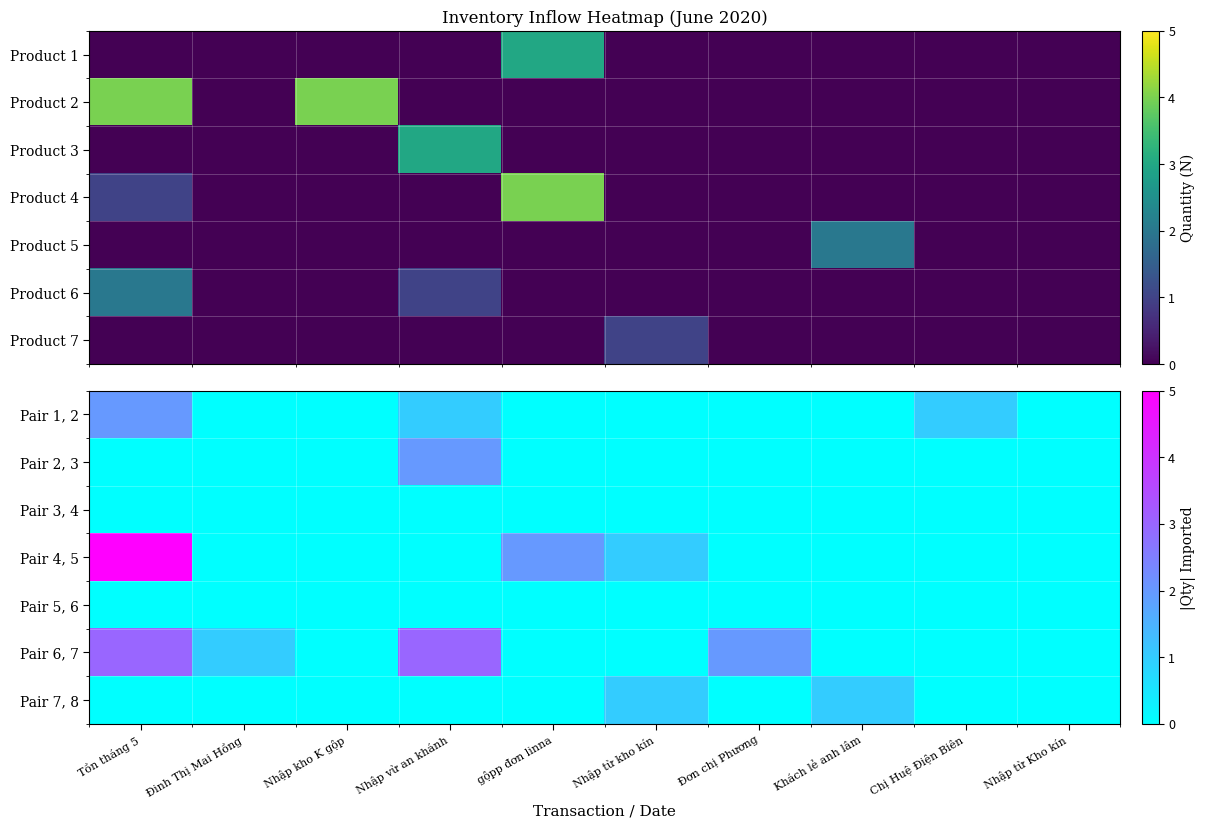

Which category has the highest value across all series?

Tồn tháng 5